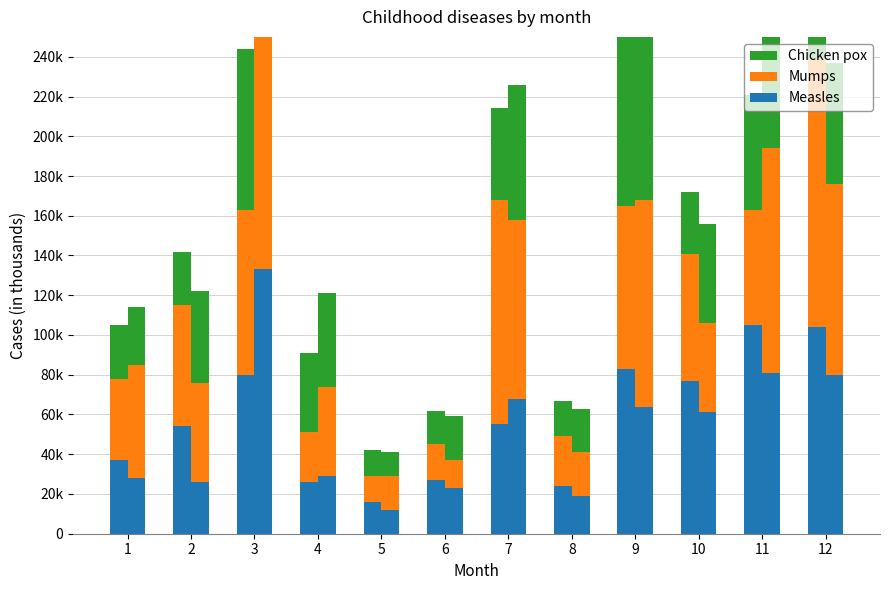

Where is Mumps nearest to the value 74?

9